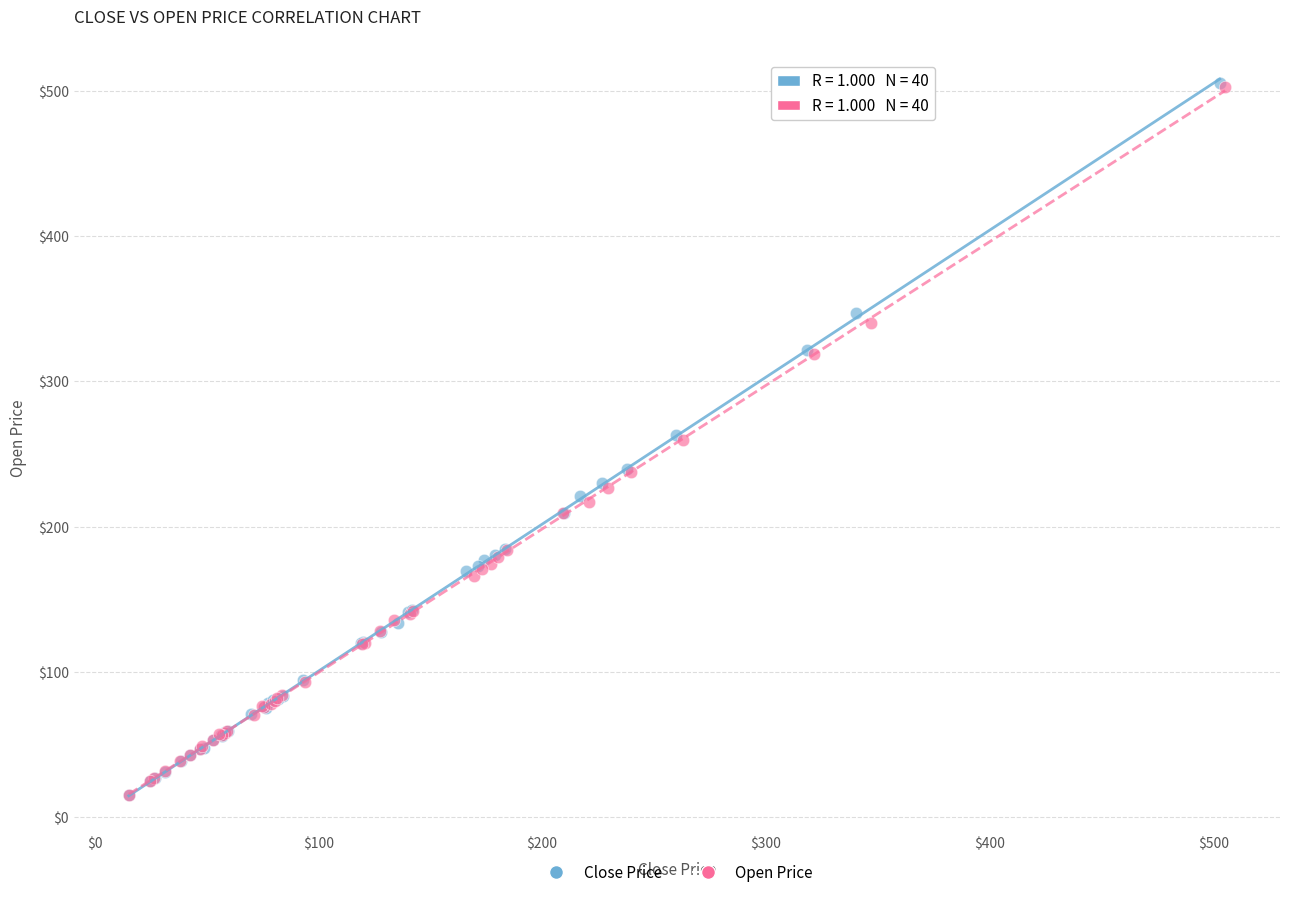

Which series has the widest spread of Y values?

Close Price